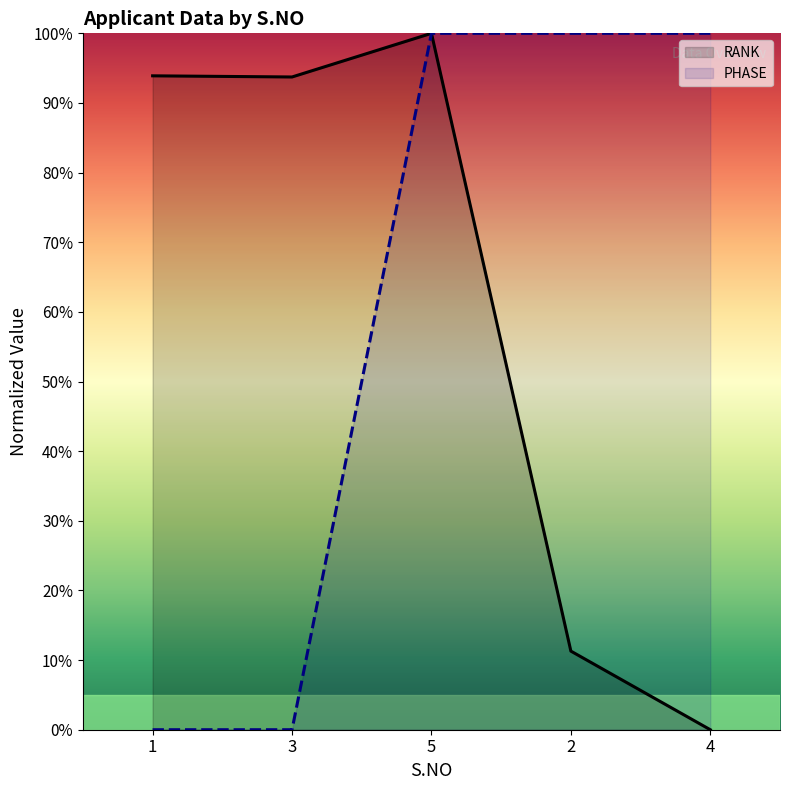

What is the label of the 1st point from the right?

4